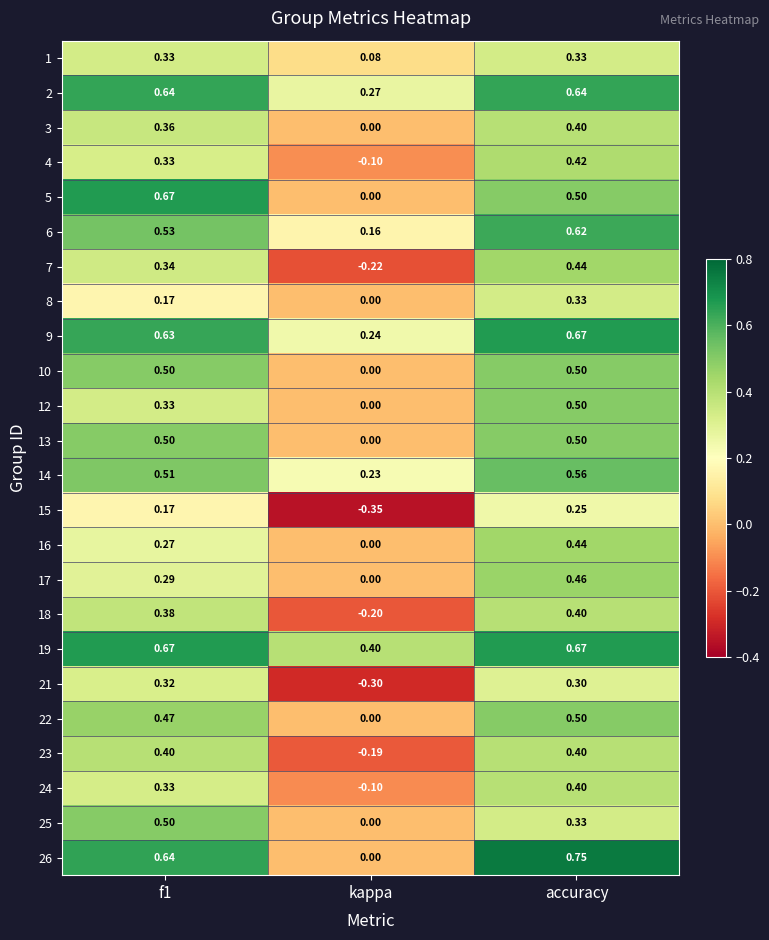

Which category has the highest value in the 7 series?

accuracy